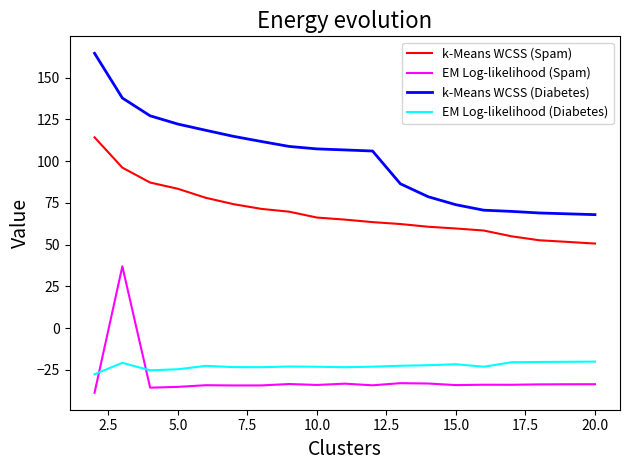

What is the maximum value shown in the chart?

164.6